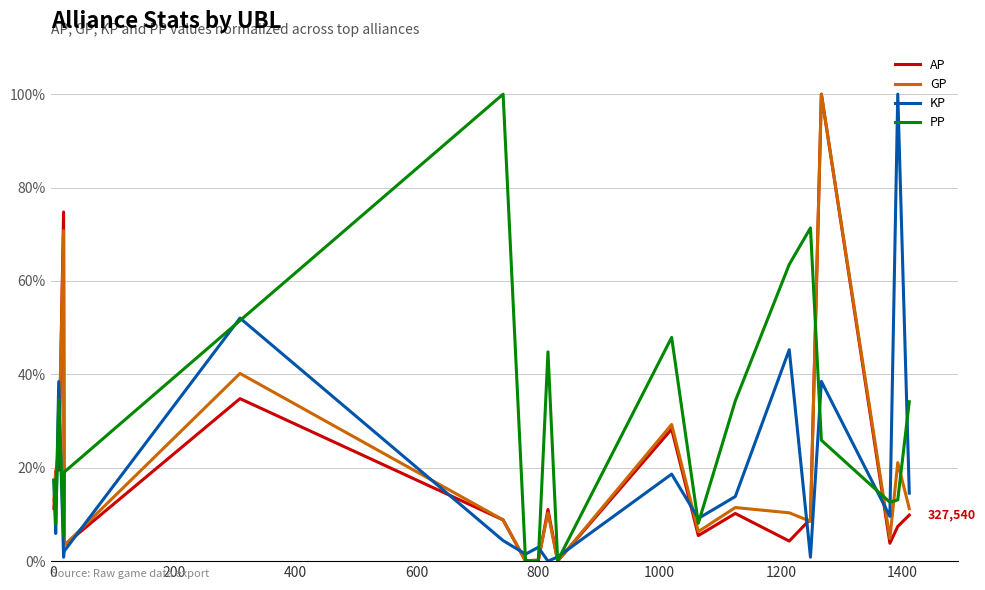

How many lines are shown in the chart?

4